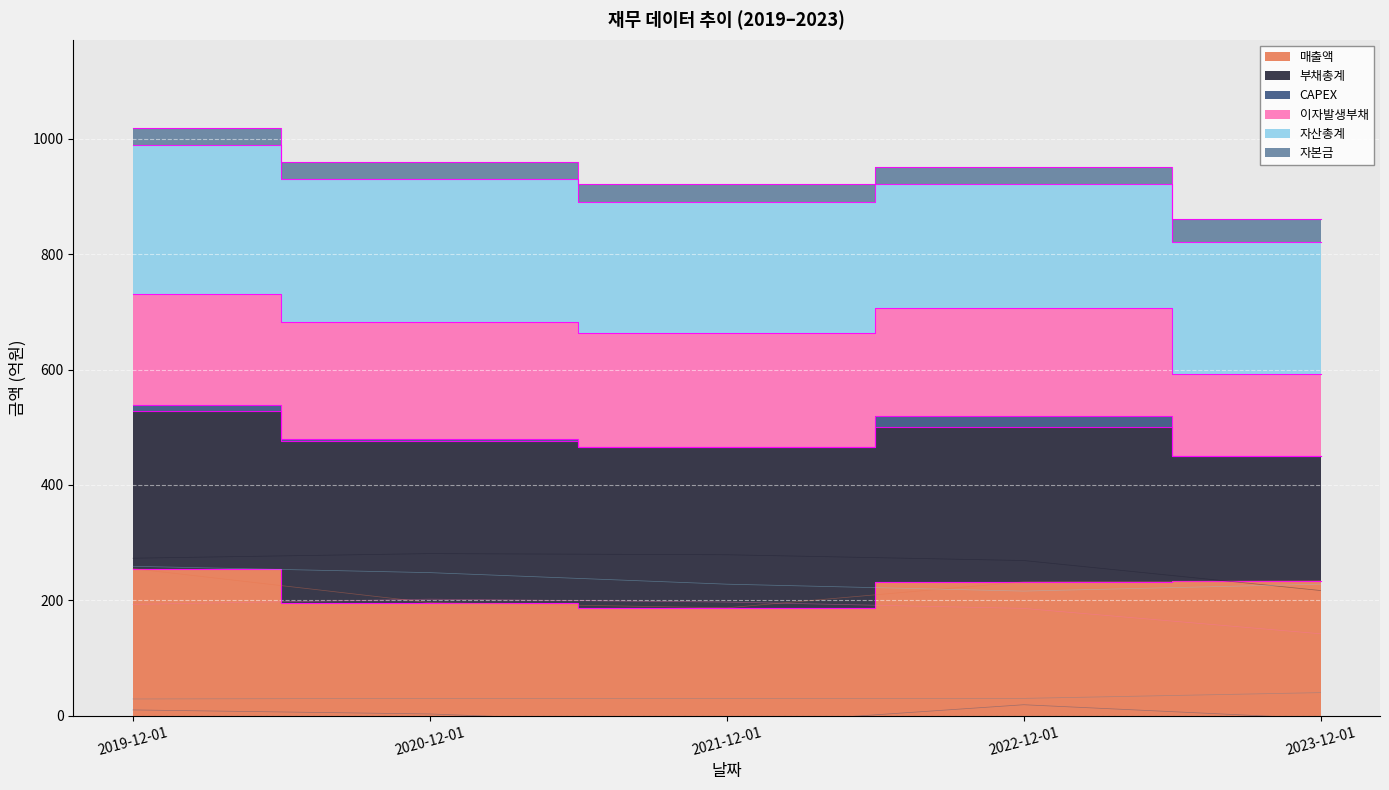

At which label does 자본금 reach its peak?

2023-12-01